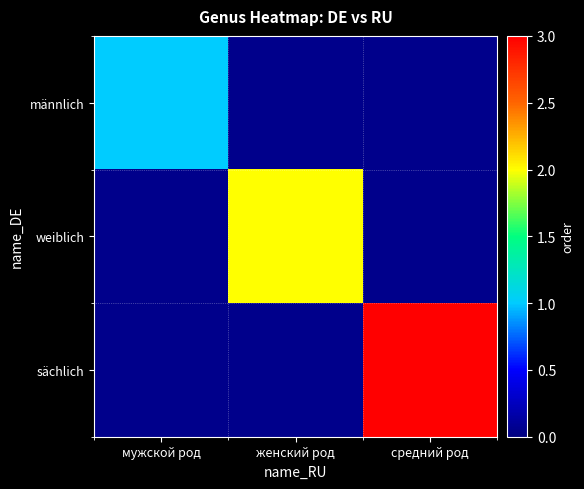

The weiblich series shows 3.0 at женский род. True or false?

False